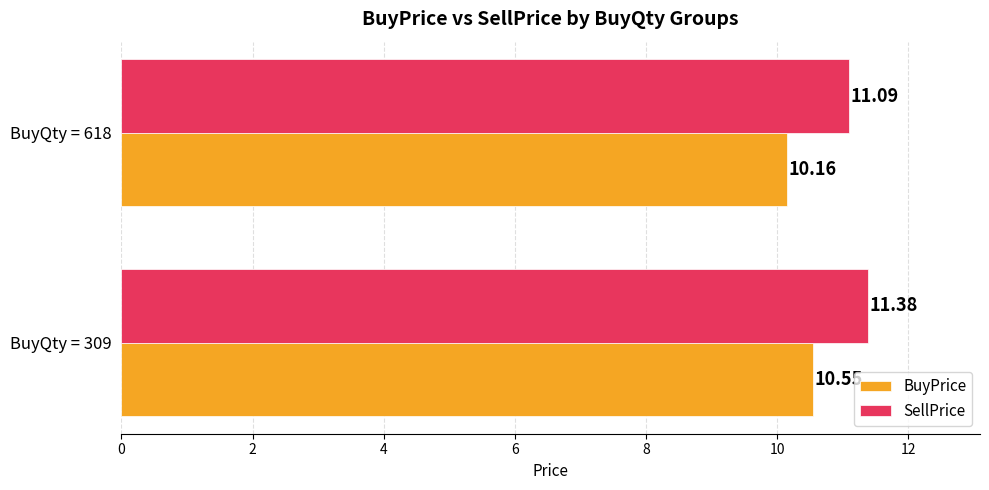

What is the minimum value for BuyPrice?

10.2